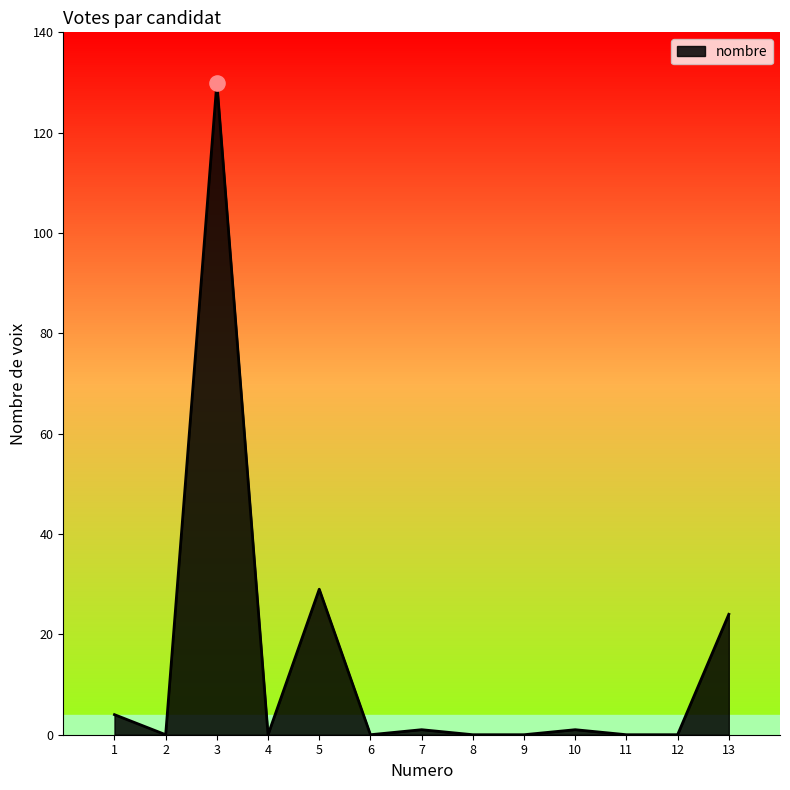

What is the change in value from 3 to 10?

-129